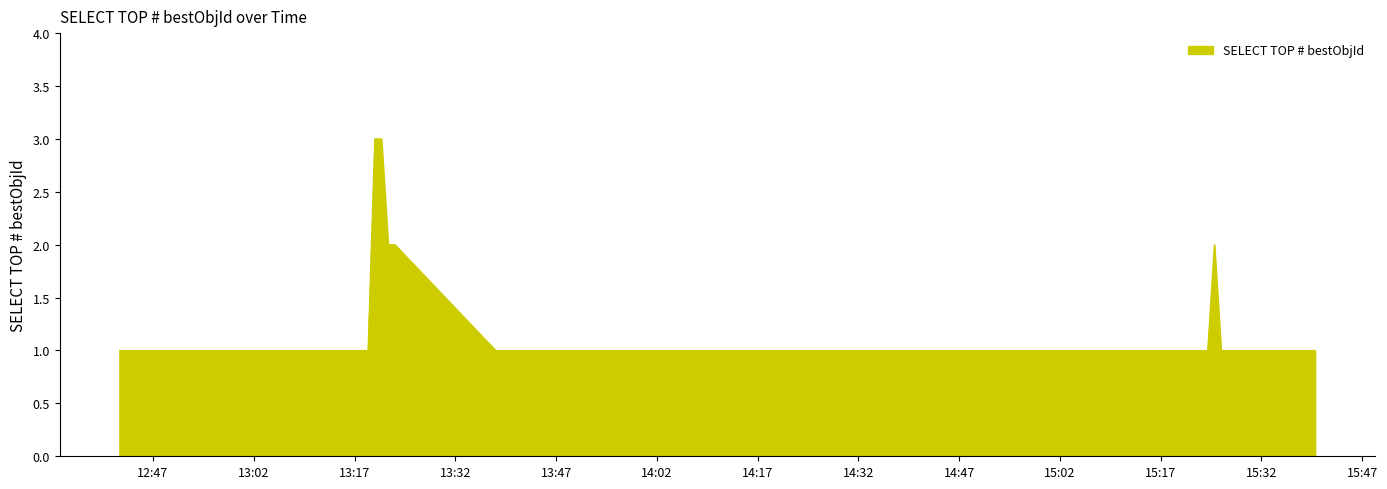

Does the chart display data point markers on the line(s)?

No